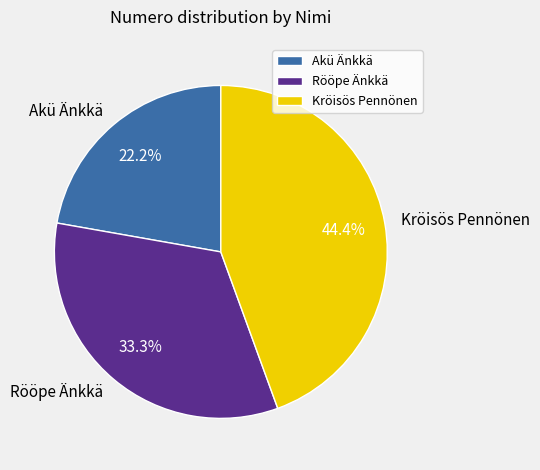

Count the number of slices in the pie.

3